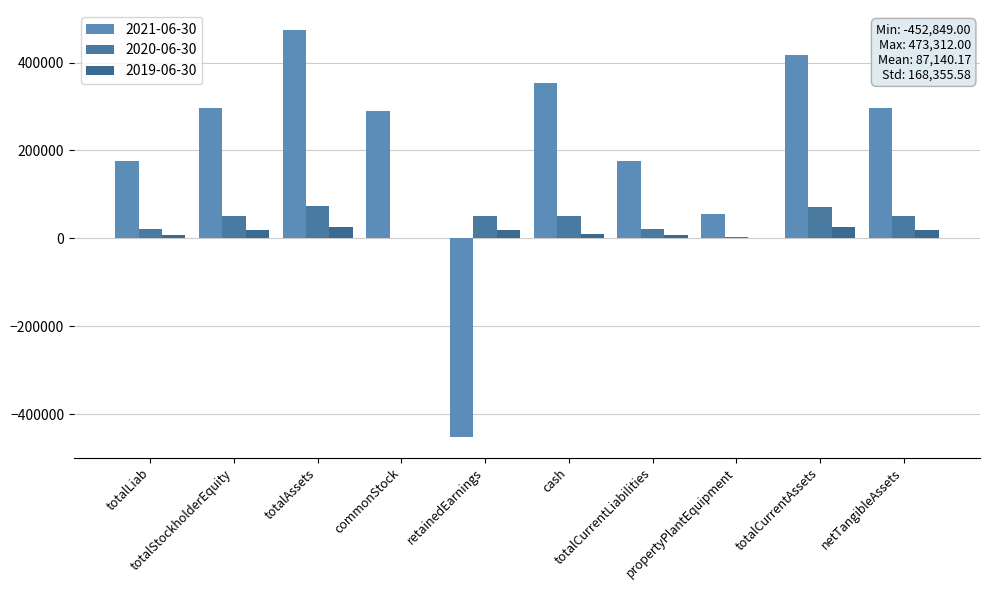

At which label does 2019-06-30 first exceed 18387?

totalStockholderEquity